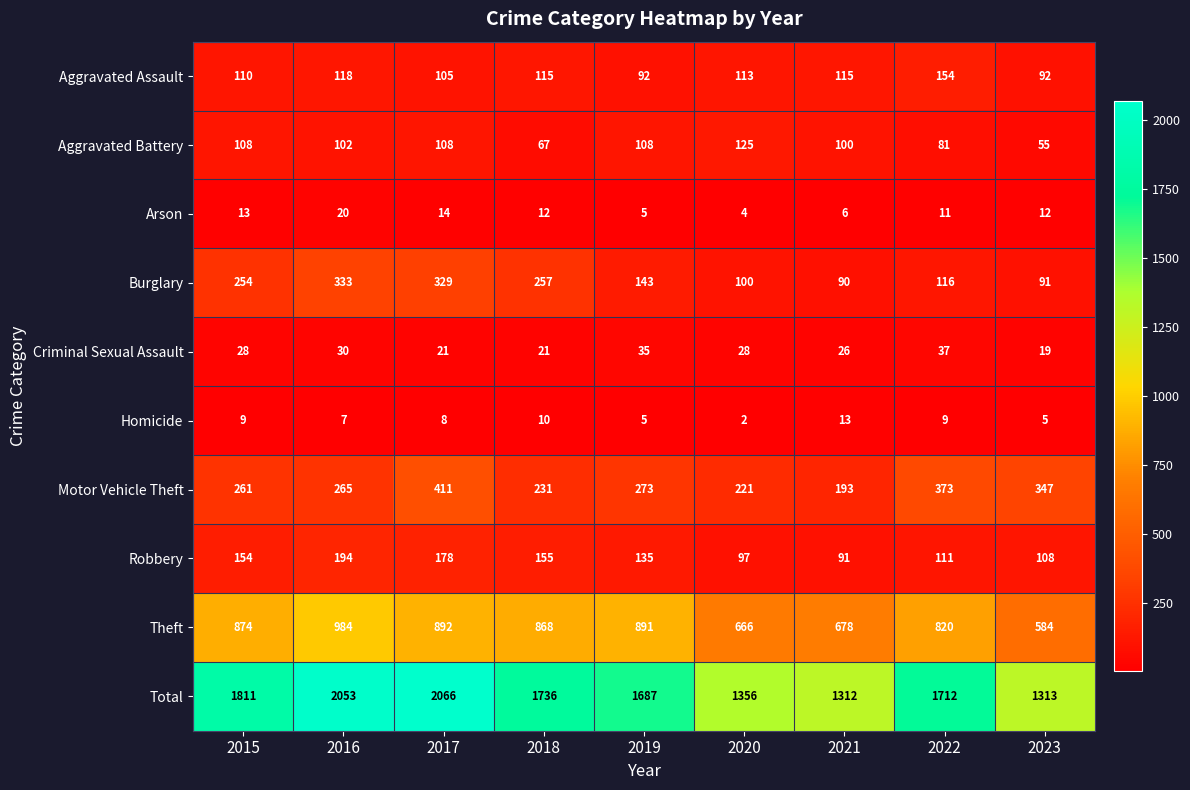

List the series in order of their peak value, highest first.

Total, Theft, Motor Vehicle Theft, Burglary, Robbery, Aggravated Assault, Aggravated Battery, Criminal Sexual Assault, Arson, Homicide